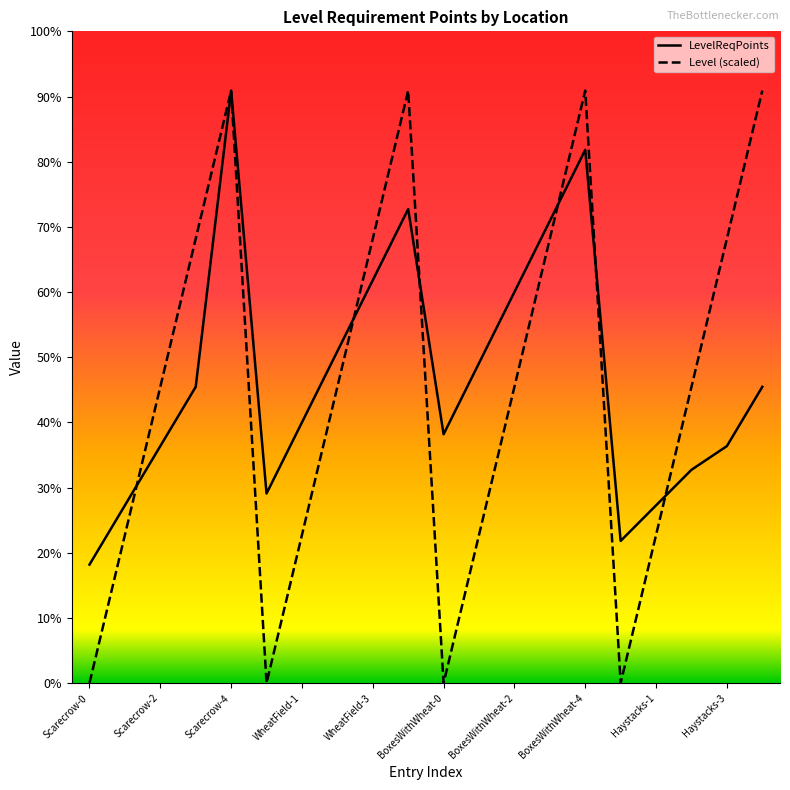

How many series are shown in this chart?

2